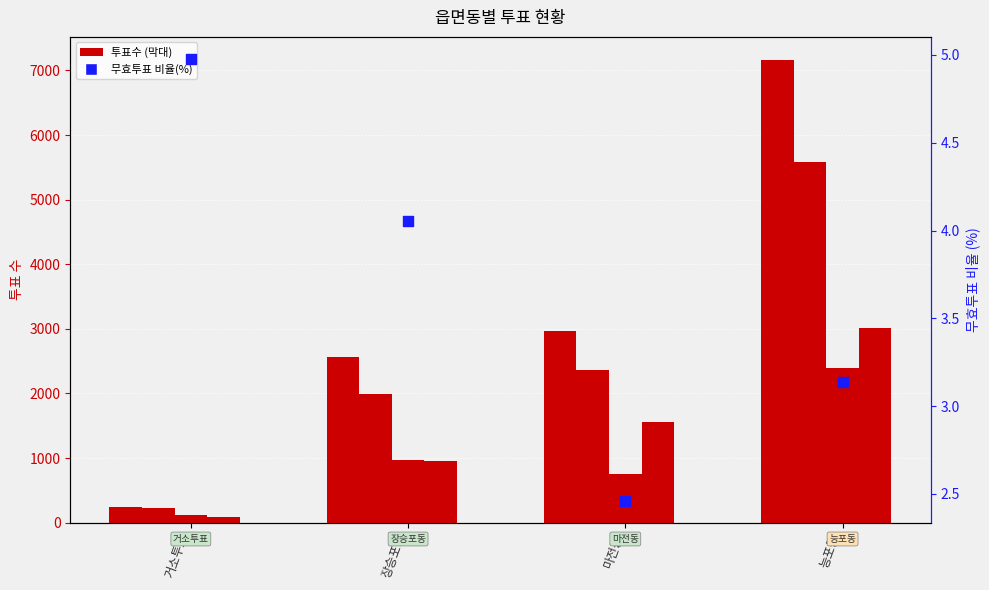

Which series contains the highest Y value?

선거인수